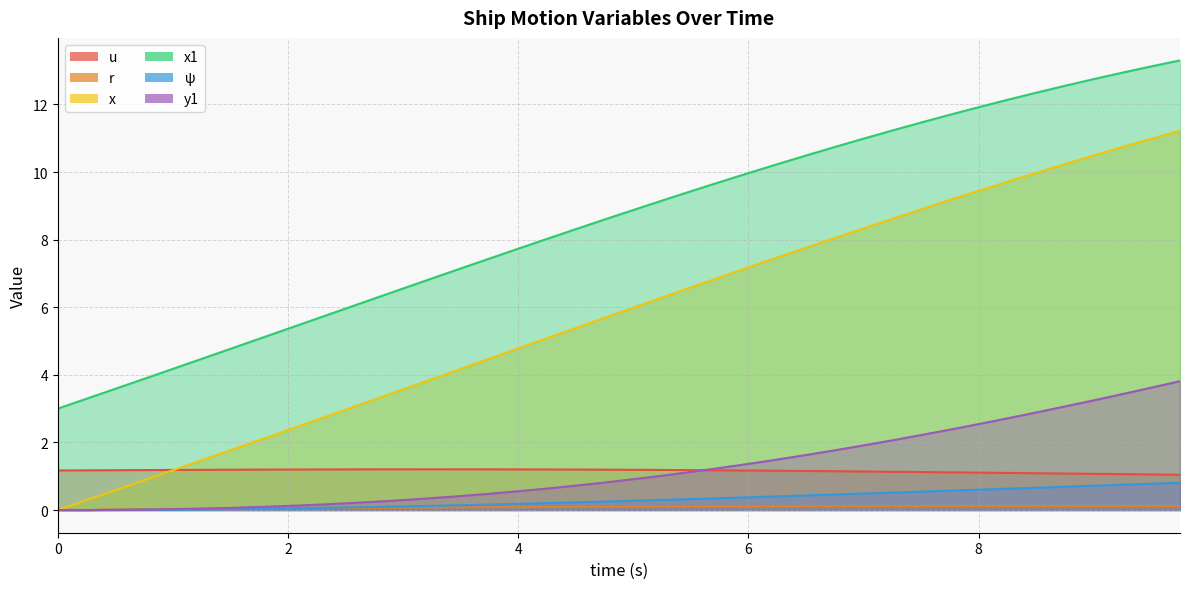

The value of ψ at 5.5 is 0.3. True or false?

True